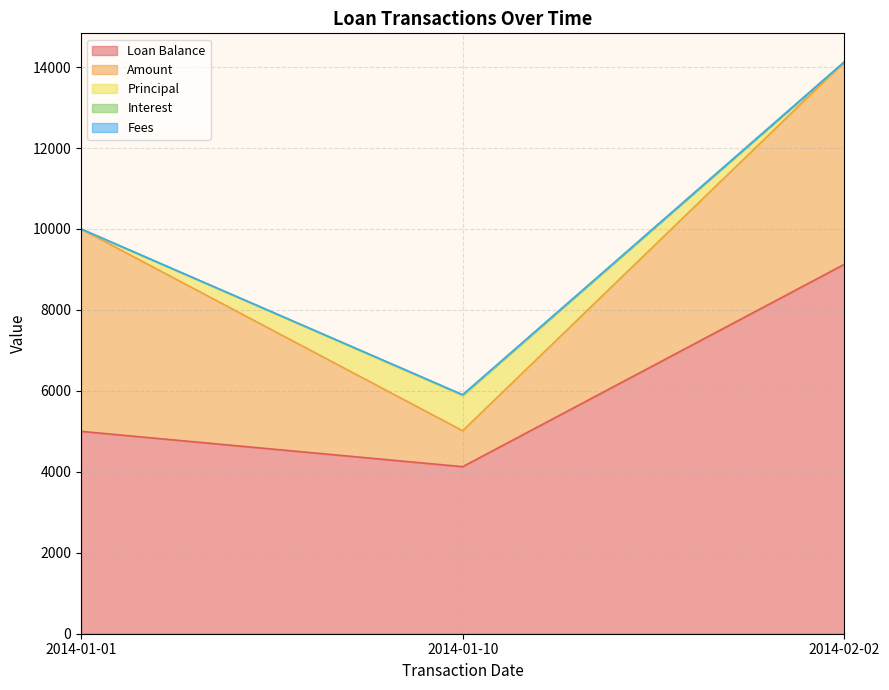

Does the chart have visible grid lines?

Yes